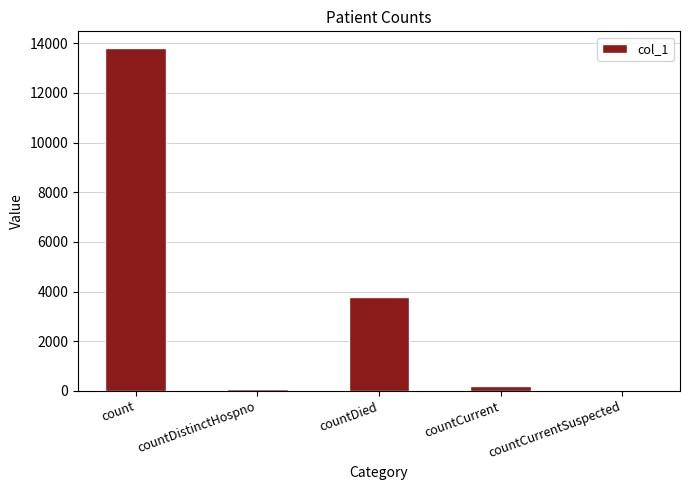

What is the sum of all values?

17822